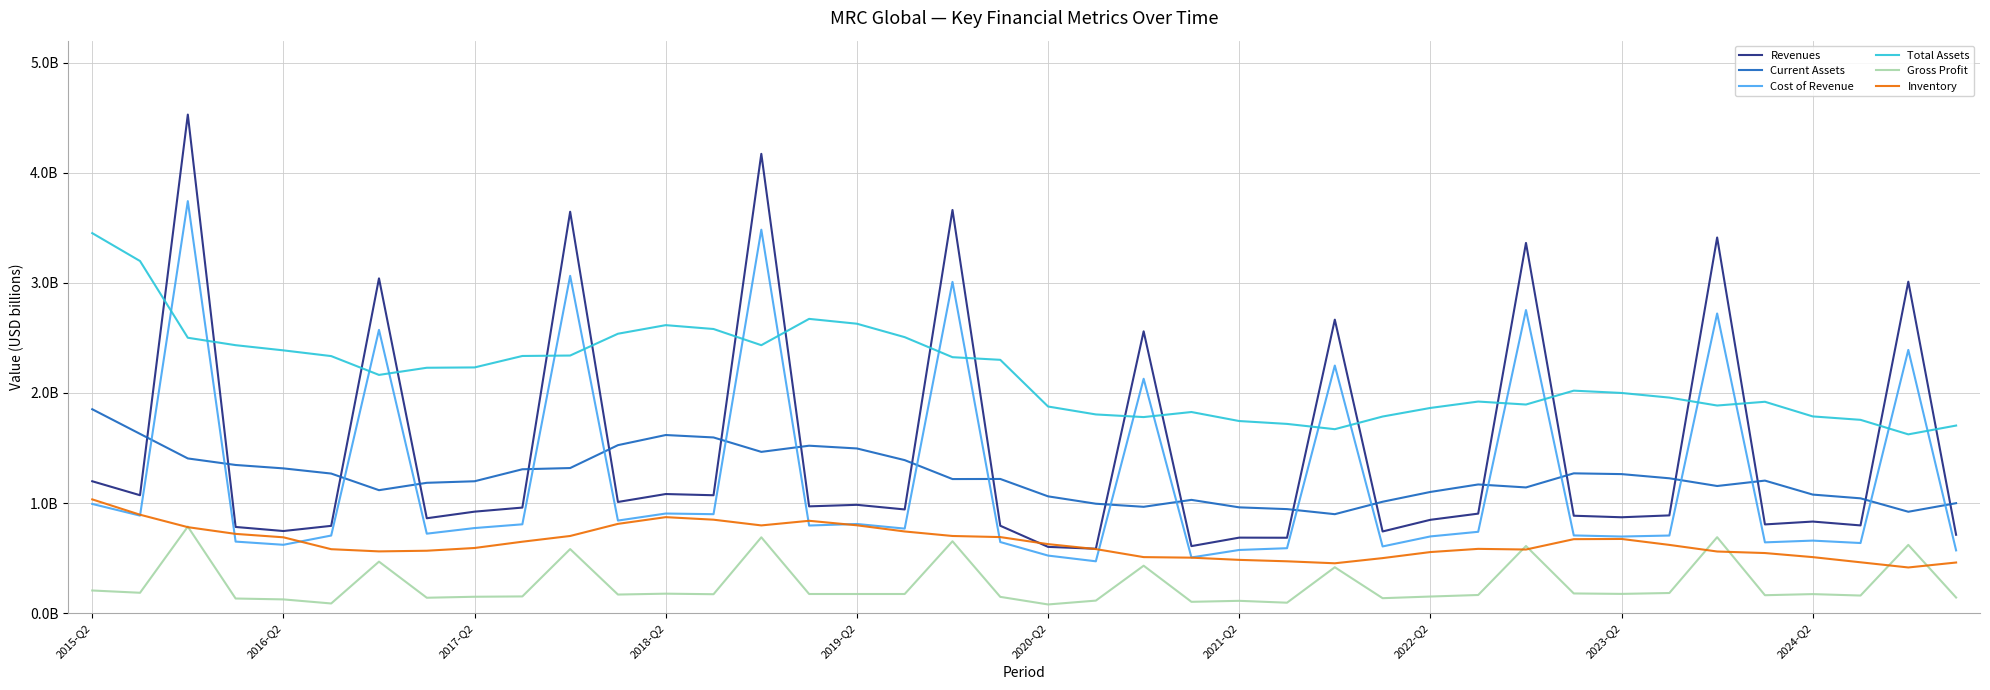

Is this an area chart (filled region under the line)?

No